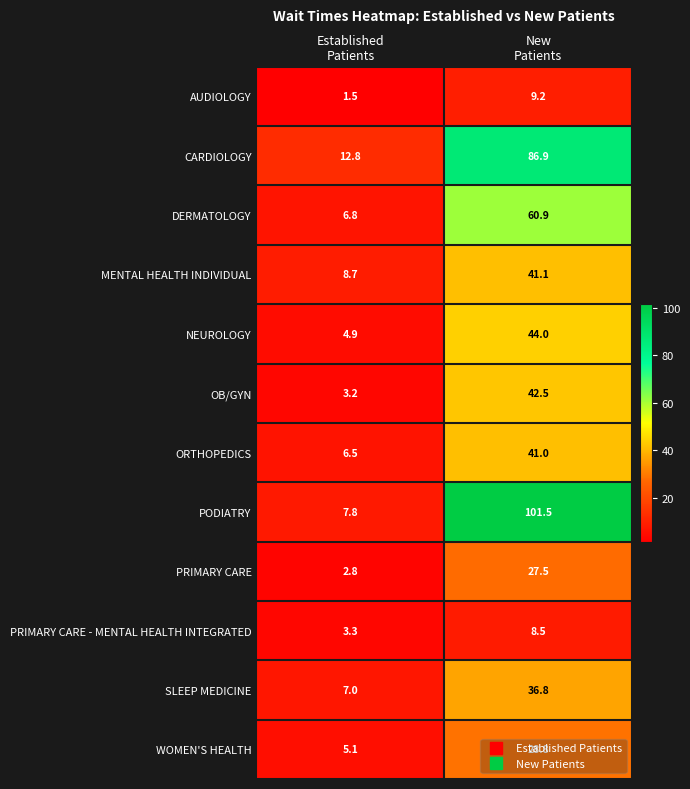

What is the maximum value shown in the chart?

101.5